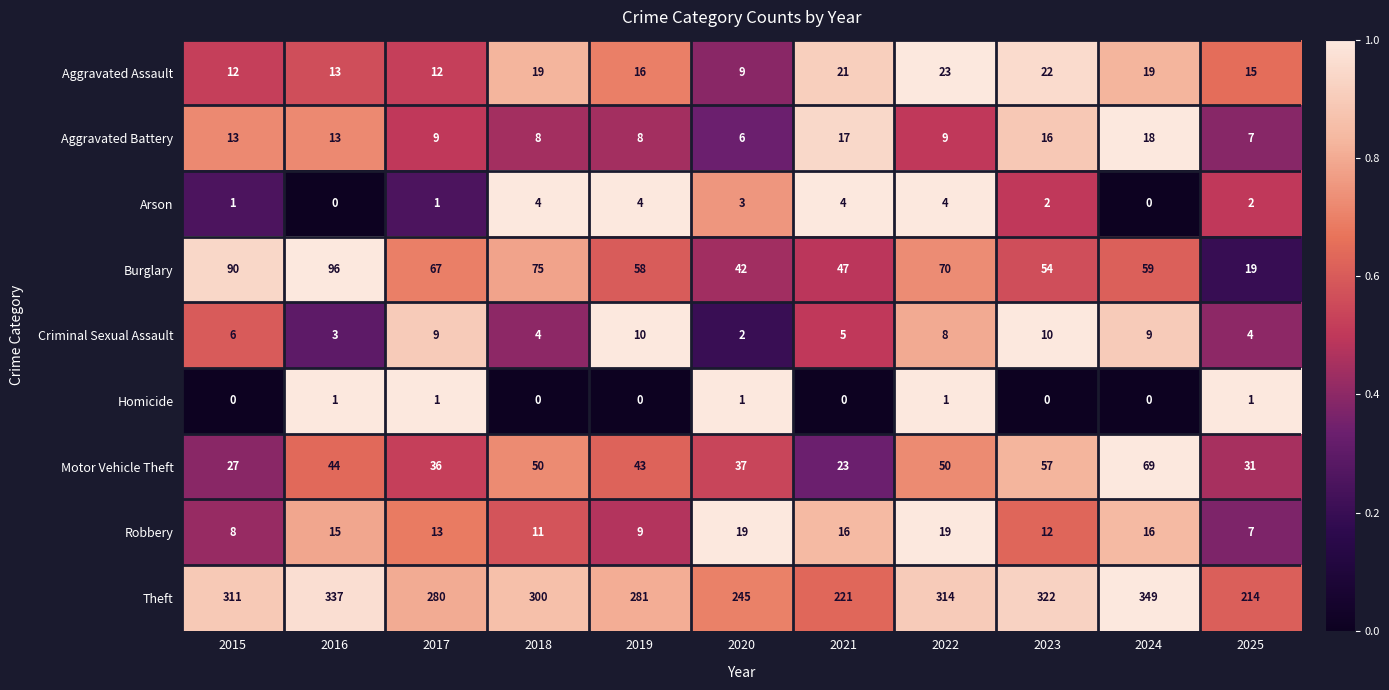

Where is Robbery nearest to the value 13?

2017